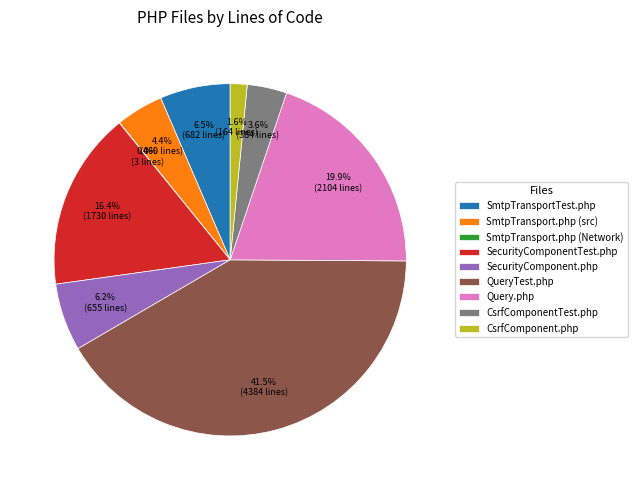

Which has a higher value, SecurityComponent.php or SecurityComponentTest.php?

SecurityComponentTest.php